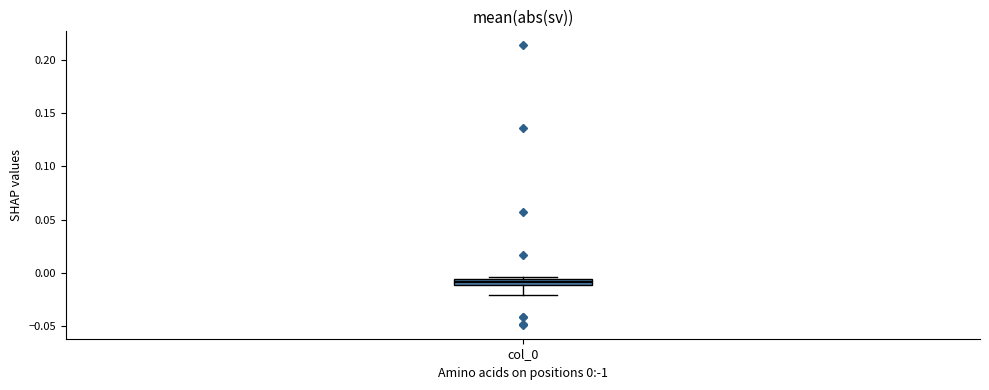

Where is the lower edge of the box for col_0 on the y-axis? The values are not printed on the chart, so give them approximately, as read against the axis.

-0.010